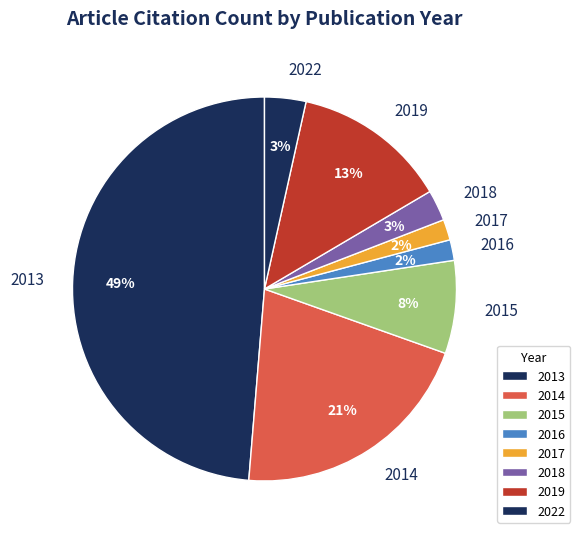

Is 2014 the majority of the pie?

No